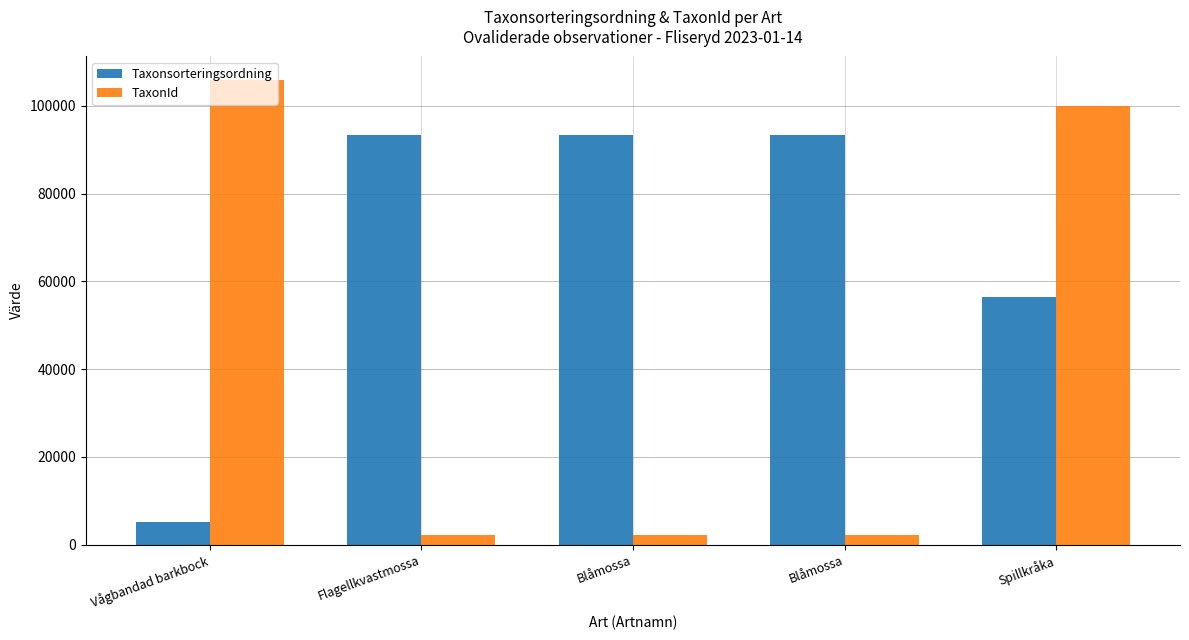

How many bars are there in total?

10